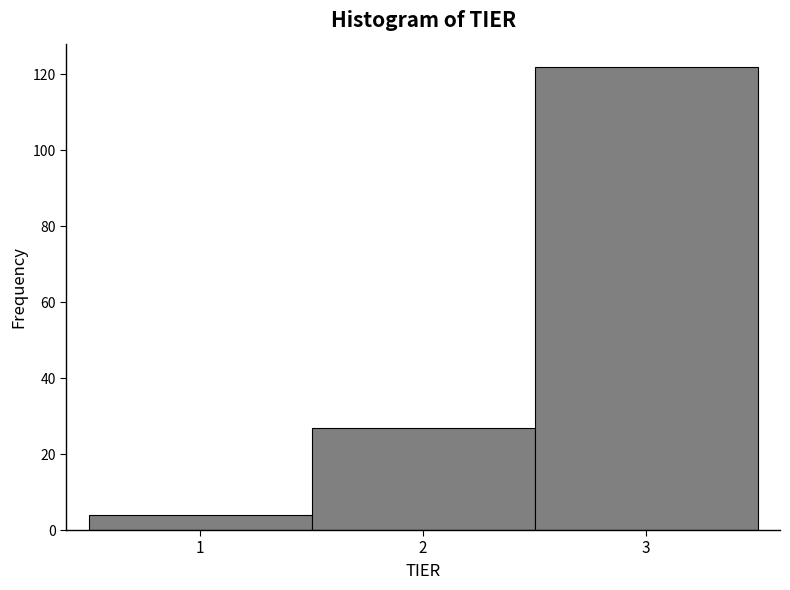

Reading left to right, list every bar in this chart as the range it spans on the x-axis followed by its height. The values are not printed on the chart, so give them approximately, as read against the axis.

0.5 to 1.5: 4
1.5 to 2.5: 28
2.5 to 3.5: 122